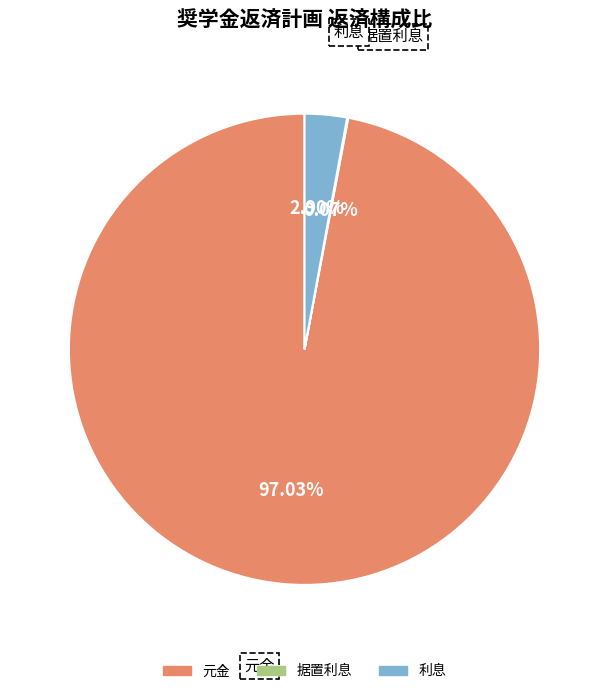

Is there a majority slice in this chart?

Yes